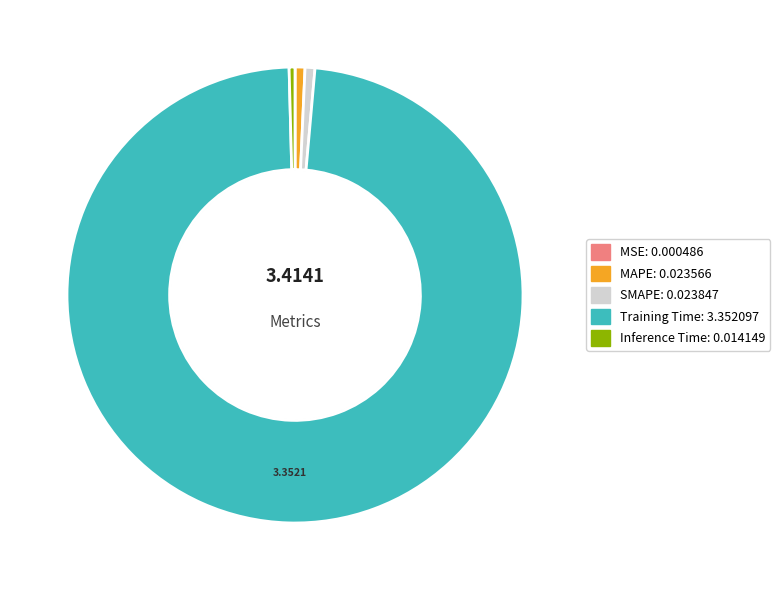

Combined, do Inference Time and Training Time account for over 50%?

Yes